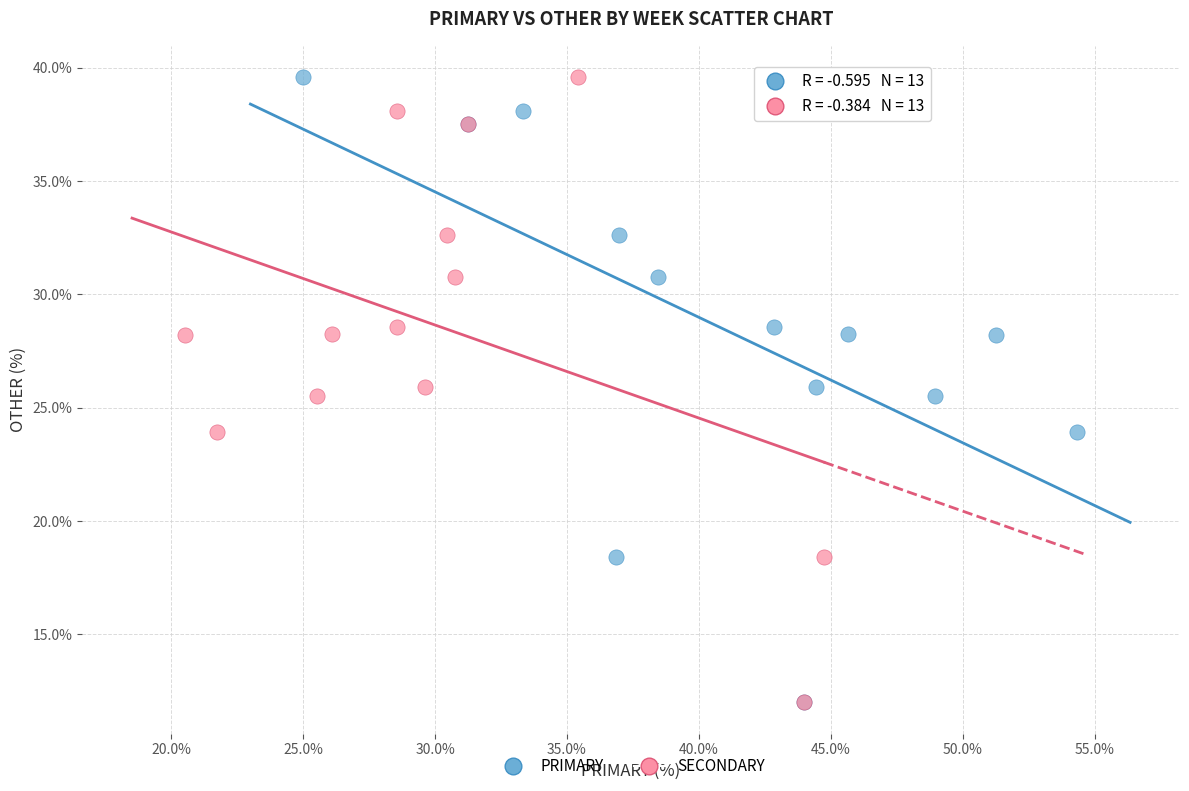

What are all the series names shown in the legend?

PRIMARY, SECONDARY